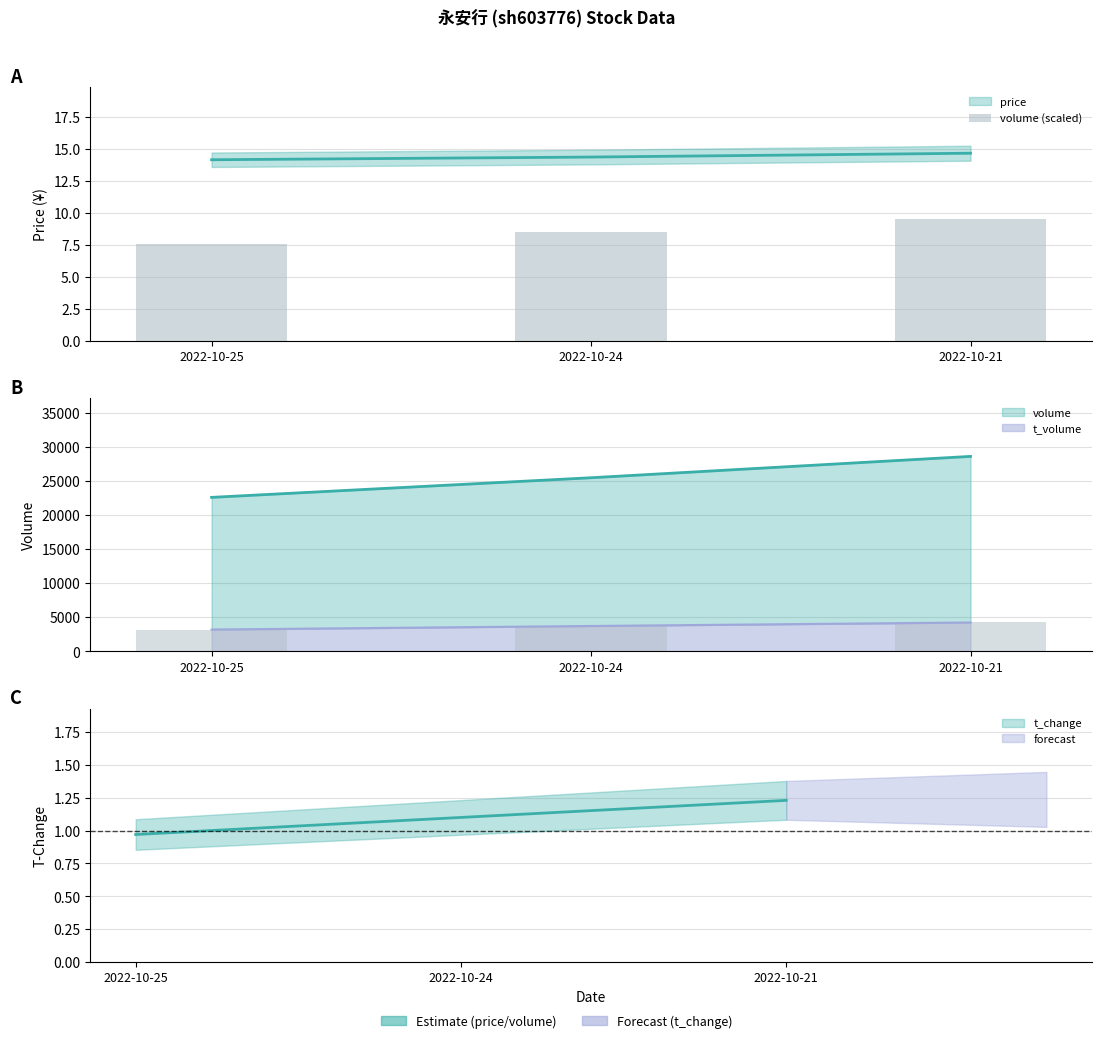

Which label corresponds to the smallest value in the chart?

2022-10-25